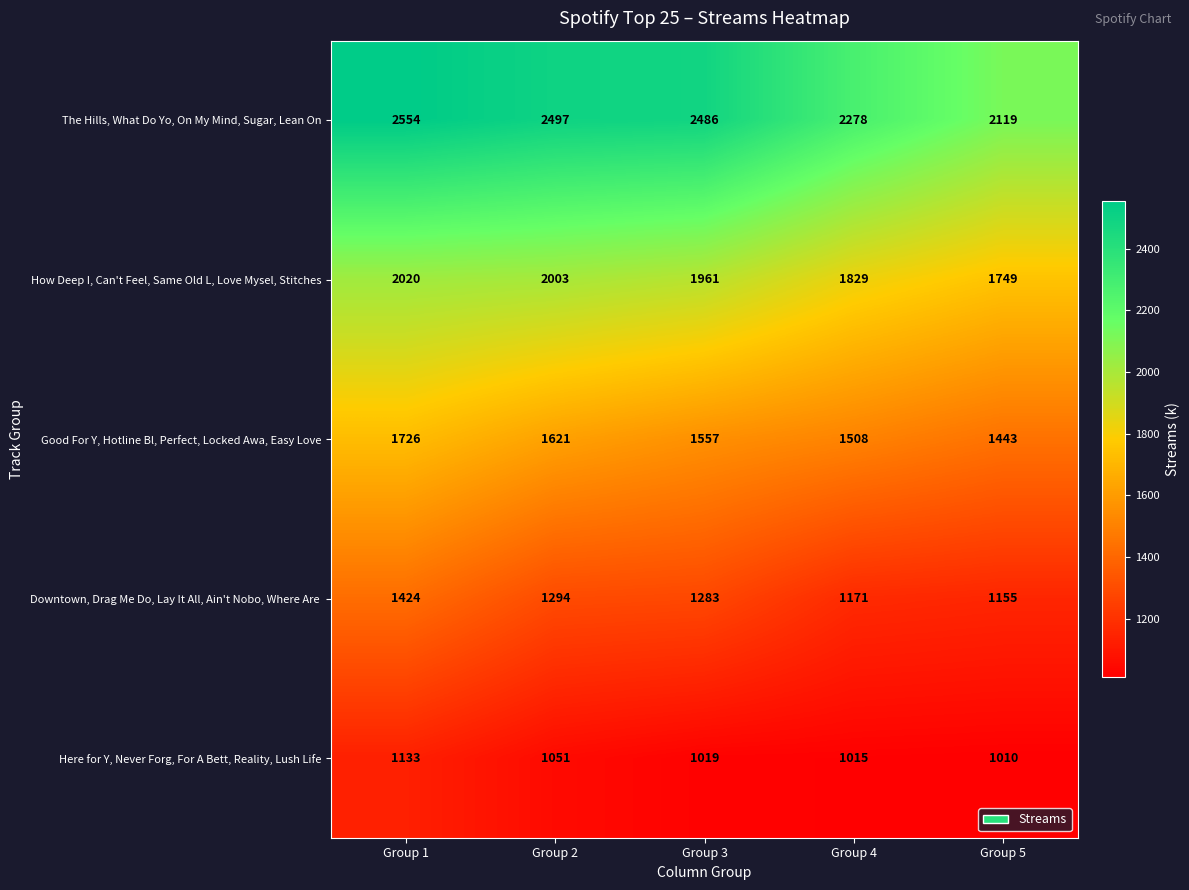

Which series has the largest total across all categories?

The Hills, What Do Yo, On My Mind, Sugar, Lean On